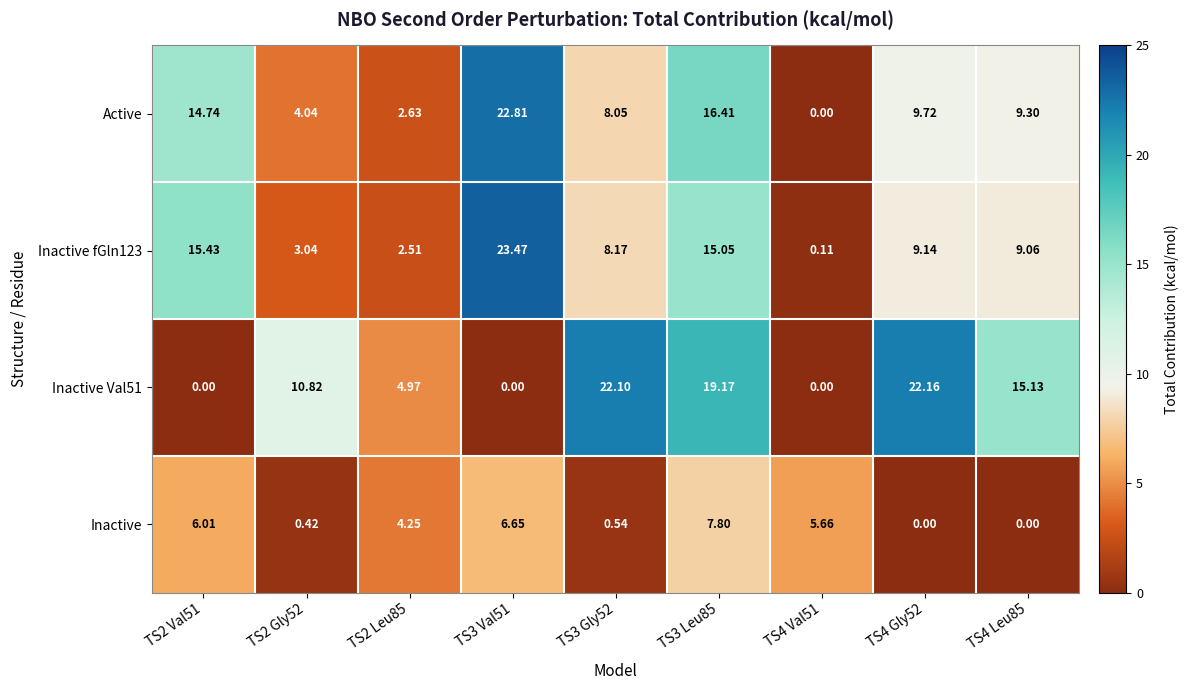

Which series has the largest total across all categories?

Inactive Val51